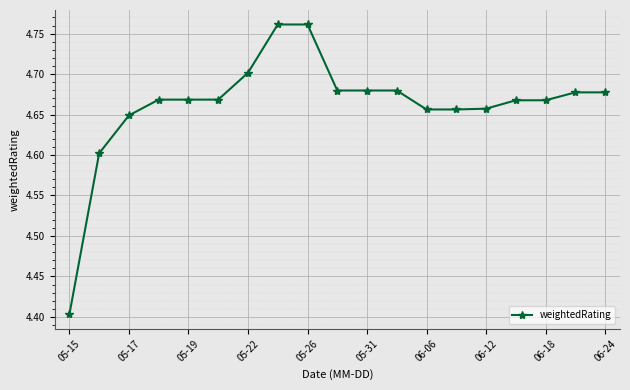

Count the values in the range 4 to 5.

19